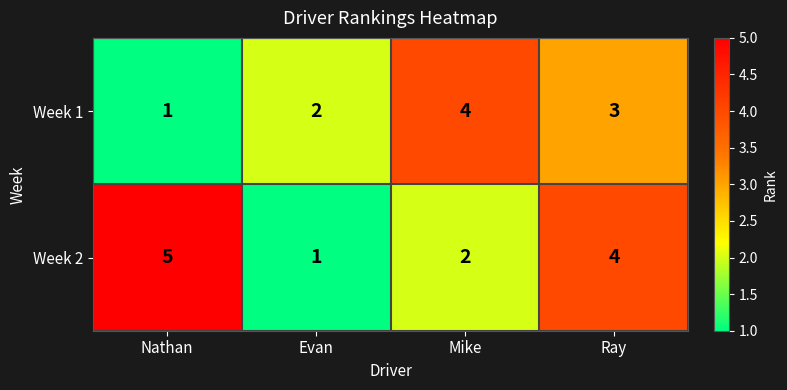

Which series has the largest total across all categories?

Week 2